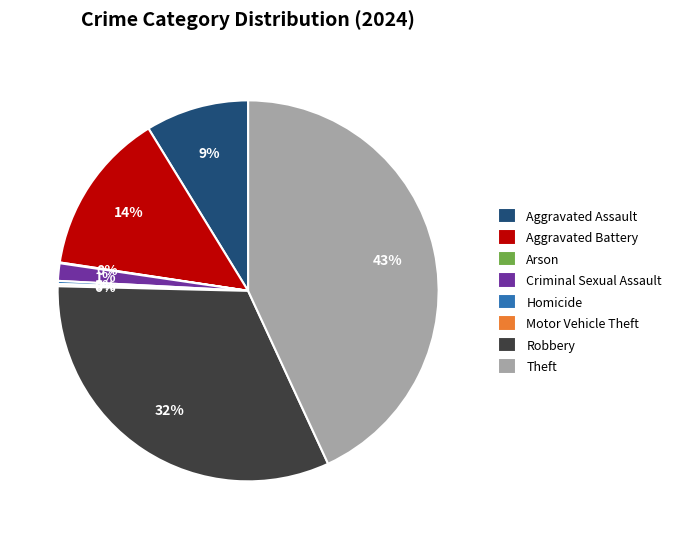

To the nearest percent, what is the average slice percentage?

12%